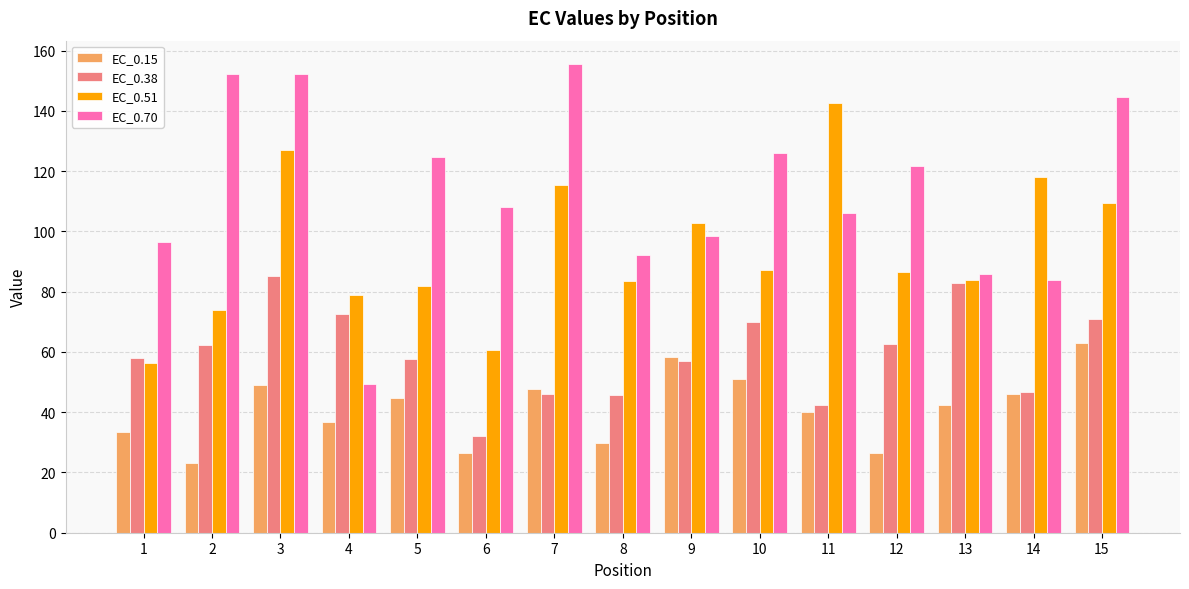

Is it true that EC_0.15 equals 26.5 at 6?

True